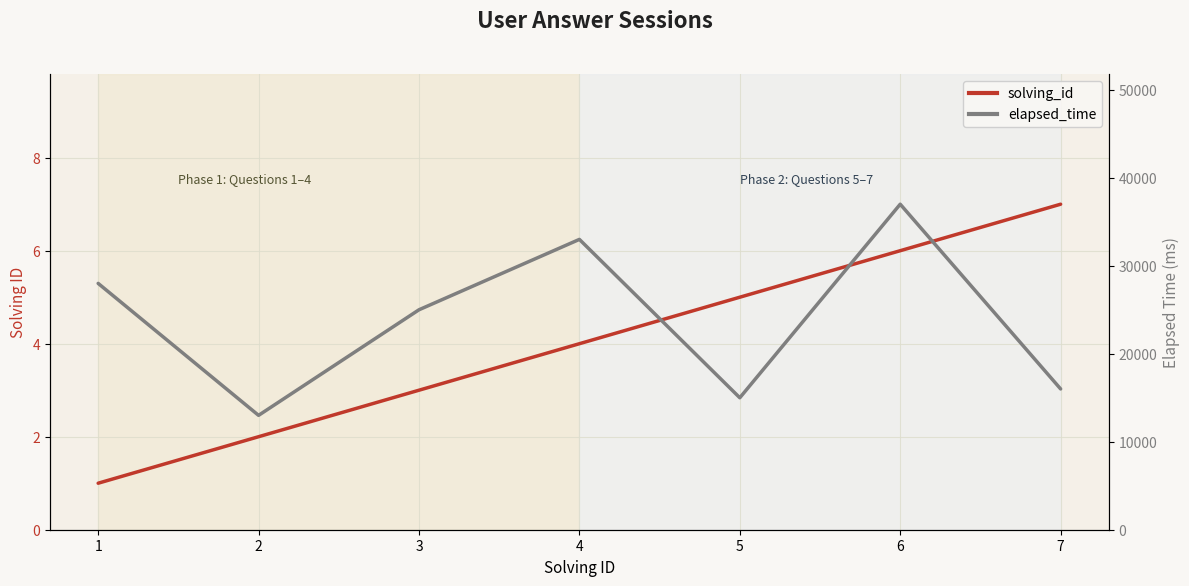

True or false: solving_id and elapsed_time intersect in this chart.

False